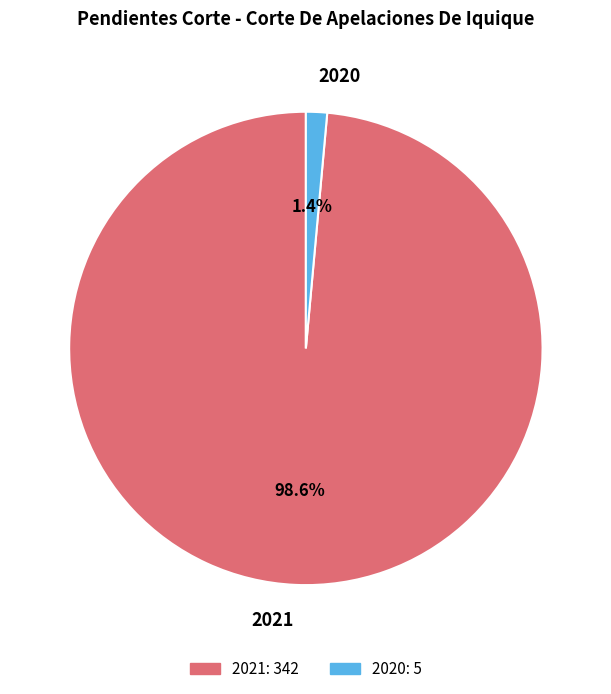

Do 2021 and 2020 together represent more than half of the pie?

Yes